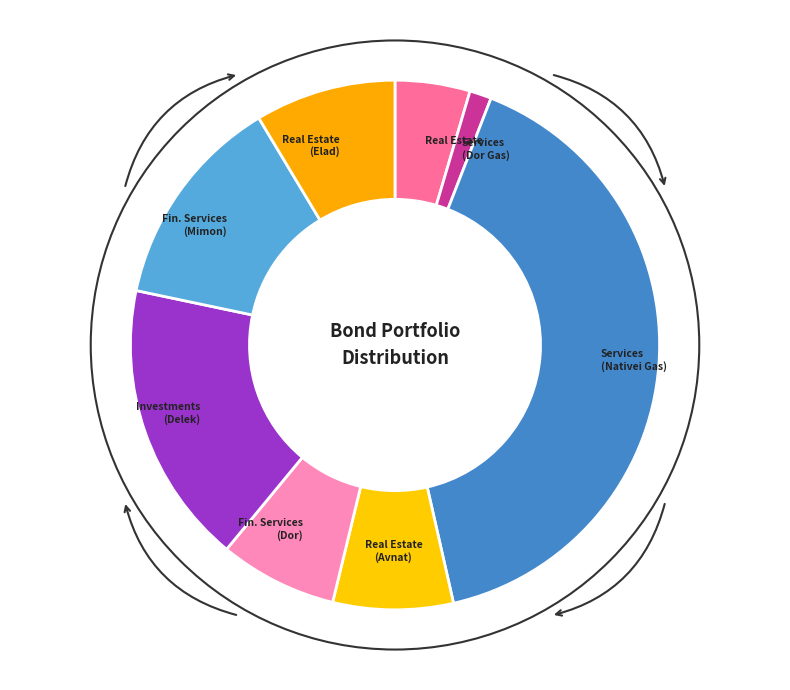

Combined, do Real Estate (Elad) and Investments (Delek) account for over 50%?

No